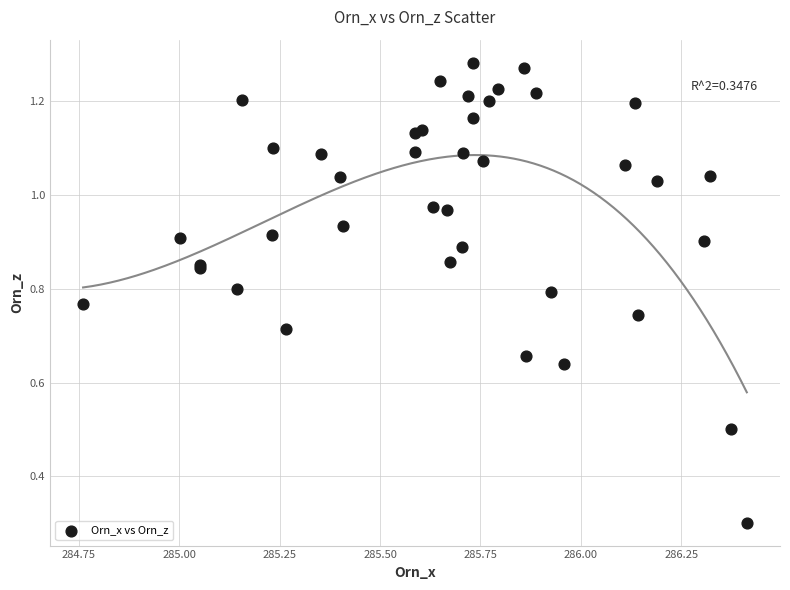

What Y value in the scatter plot is closest to 0?

0.3